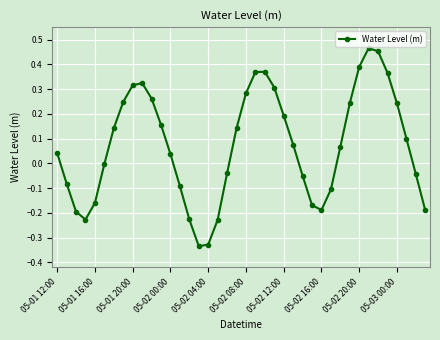

What is the difference between the maximum and minimum values?

0.8